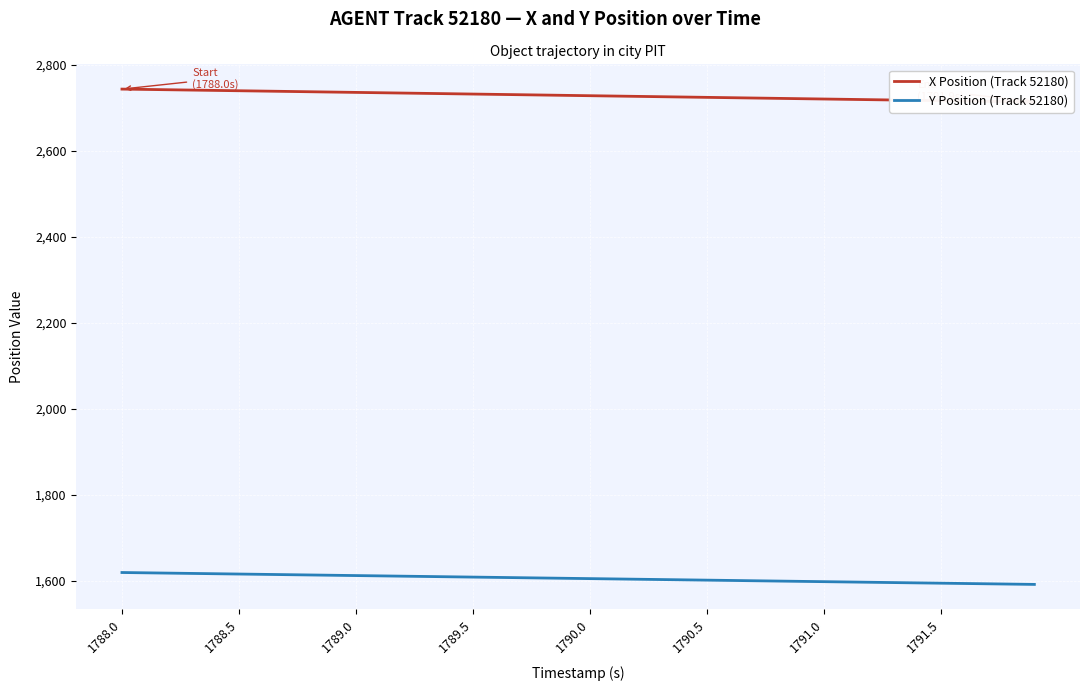

Which series has the widest spread of values?

X Position (Track 52180)